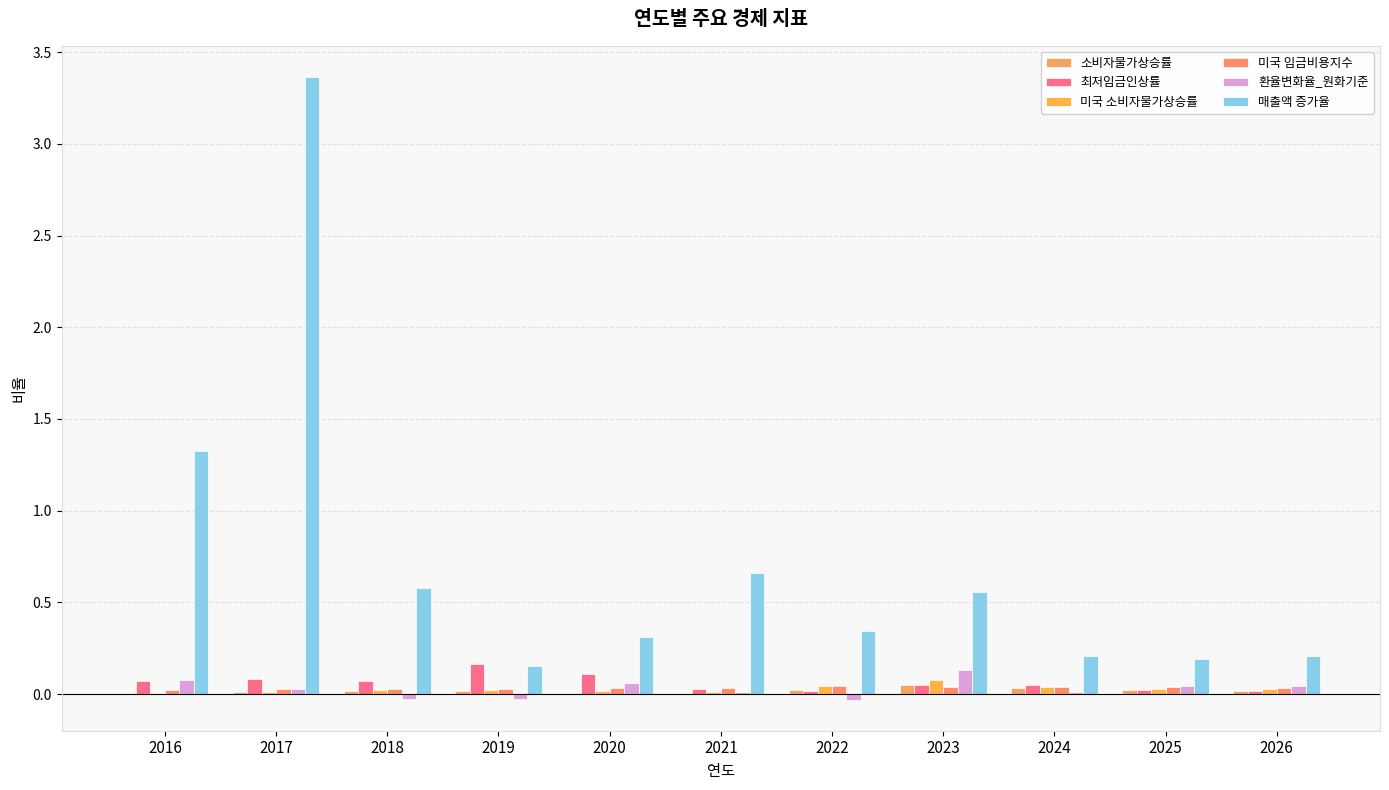

Which has a higher value, 2017 or 2016?

2017